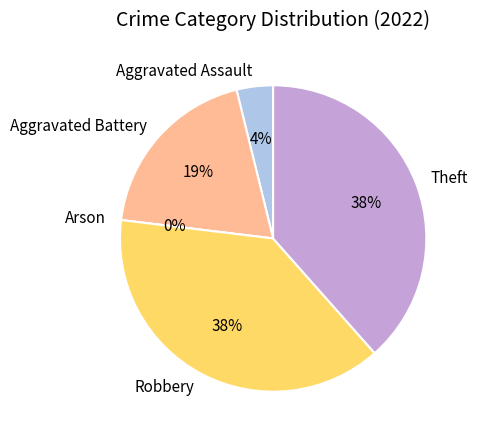

How many slices are in this pie chart?

5